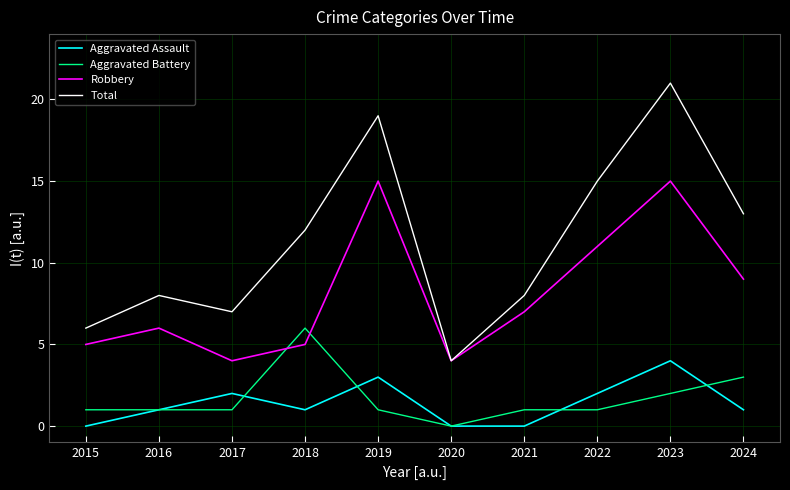

Reading left to right, list all the values displayed in this chart.

Aggravated Assault: 0	1	2	1	3	0	0	2	4	1
Aggravated Battery: 1	1	1	6	1	0	1	1	2	3
Robbery: 5	6	4	5	15	4	7	11	15	9
Total: 6	8	7	12	19	4	8	15	21	13